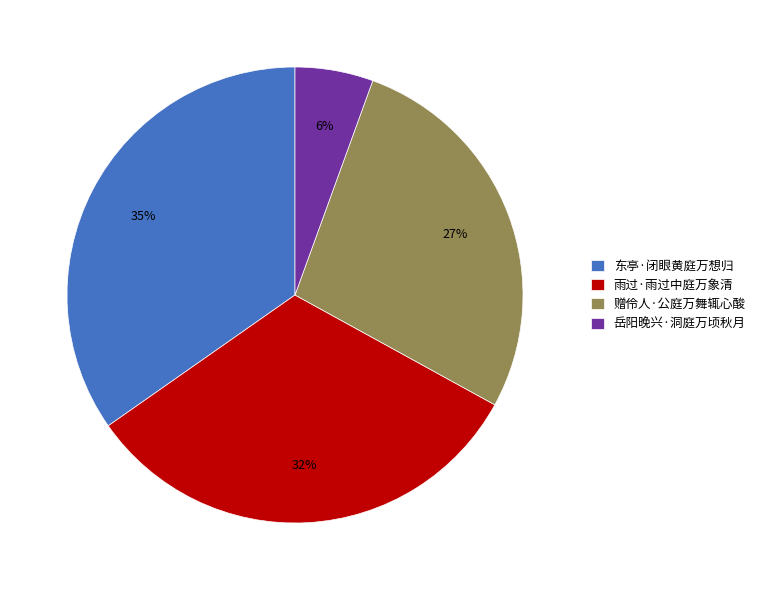

Is it true that 东亭·闭眼黄庭万想归 is 35% of the pie?

True